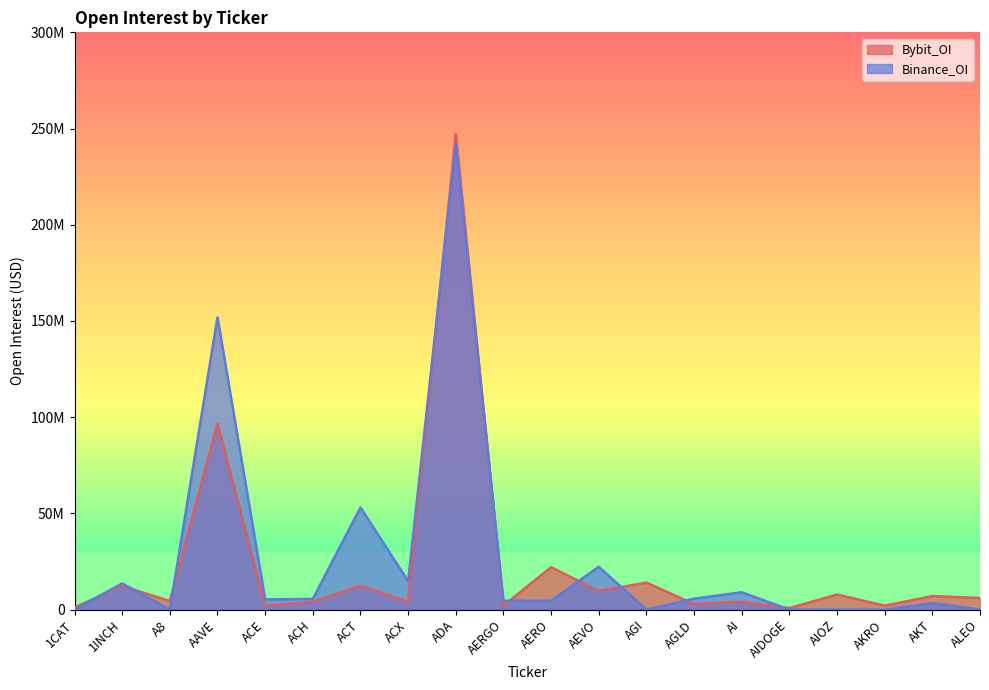

Does the chart have visible grid lines?

No